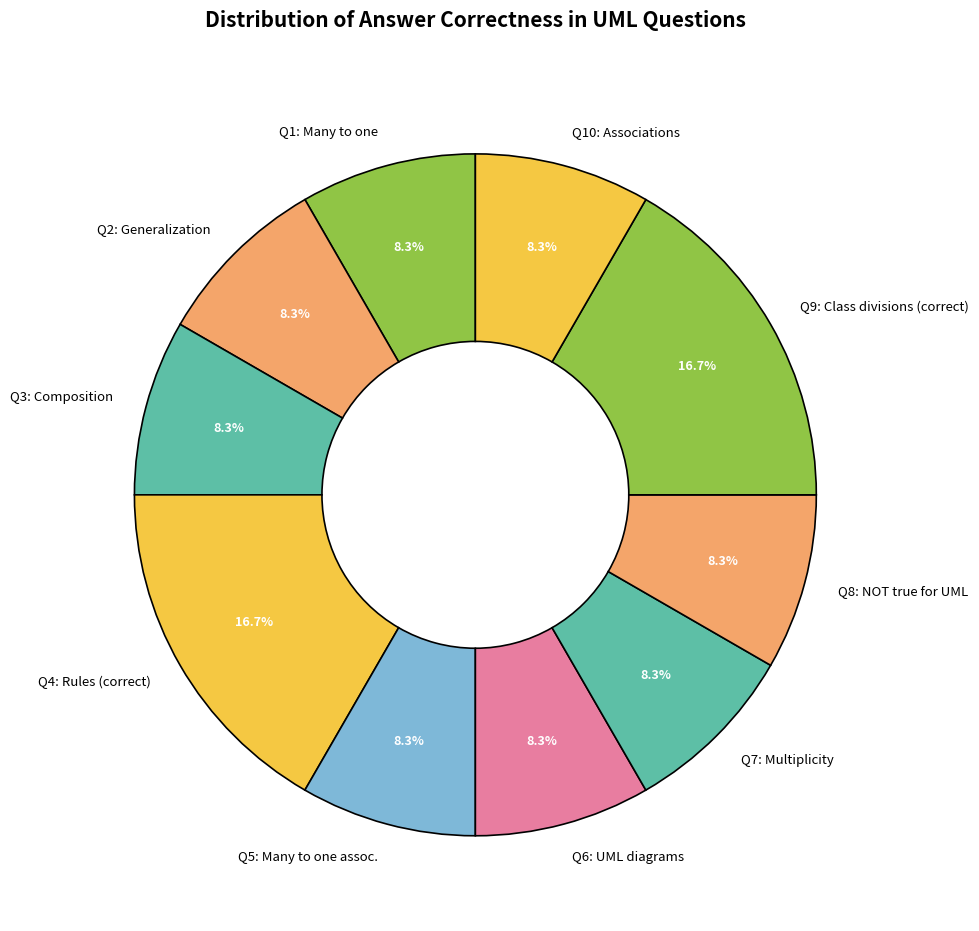

Is Q8: NOT true for UML the majority of the pie?

No